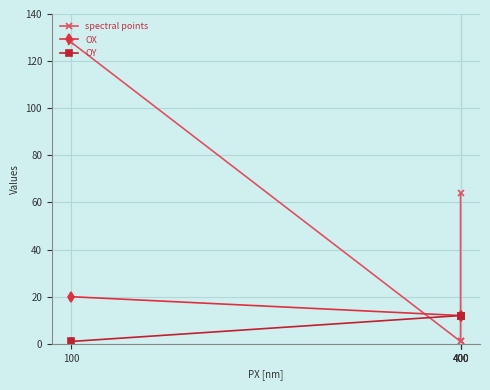

Does the chart have visible grid lines?

Yes